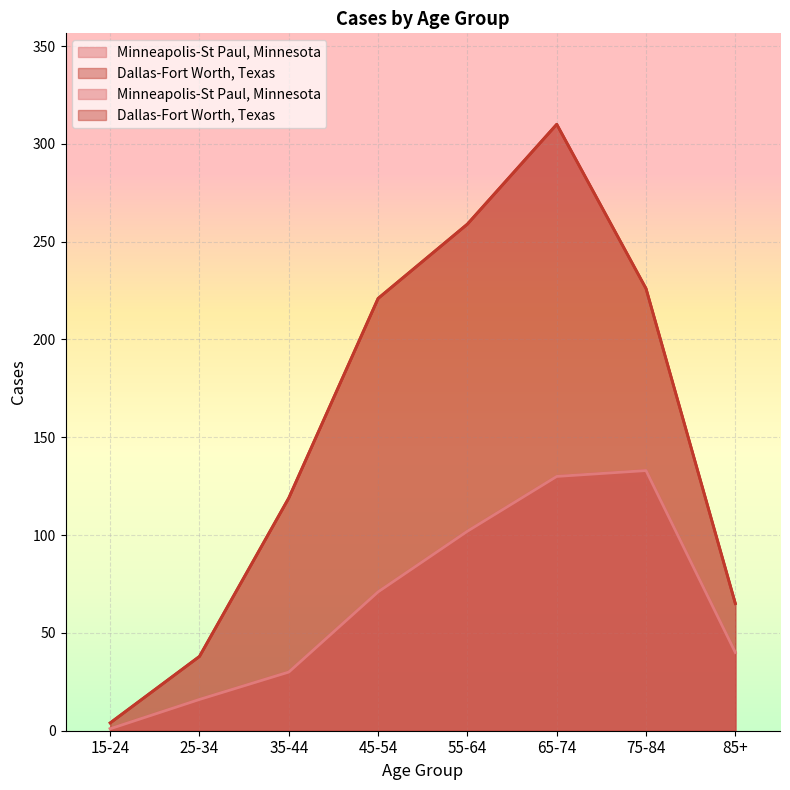

Reading right to left, what are all the values shown in this chart?

Minneapolis-St Paul, Minnesota: 40	133	130	102	71	30	16	1
Dallas-Fort Worth, Texas: 65	226	310	259	221	119	38	4